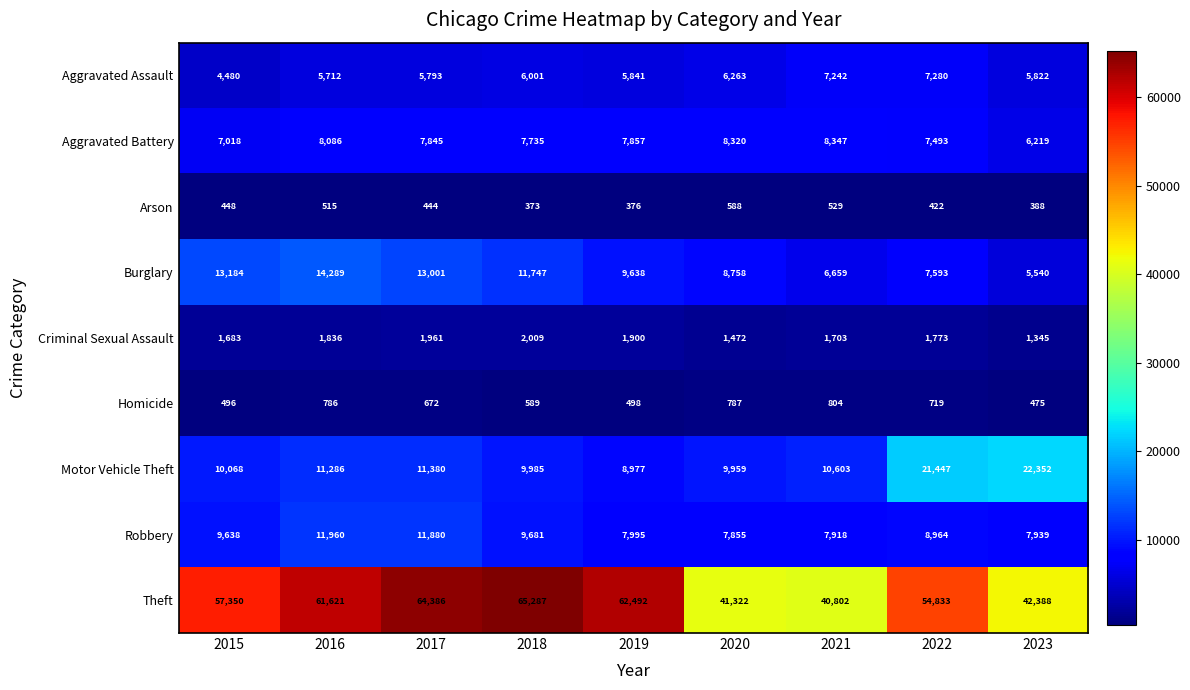

List the labels in order of Aggravated Battery value, largest first.

2021, 2020, 2016, 2019, 2017, 2018, 2022, 2015, 2023